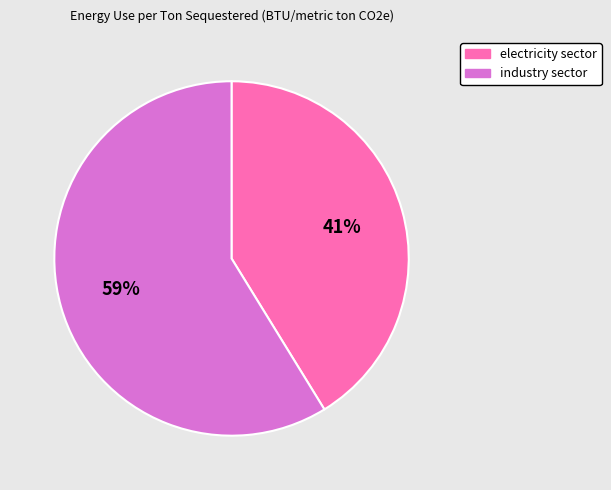

Approximately how many times larger is the value at industry sector compared to electricity sector?

1.4